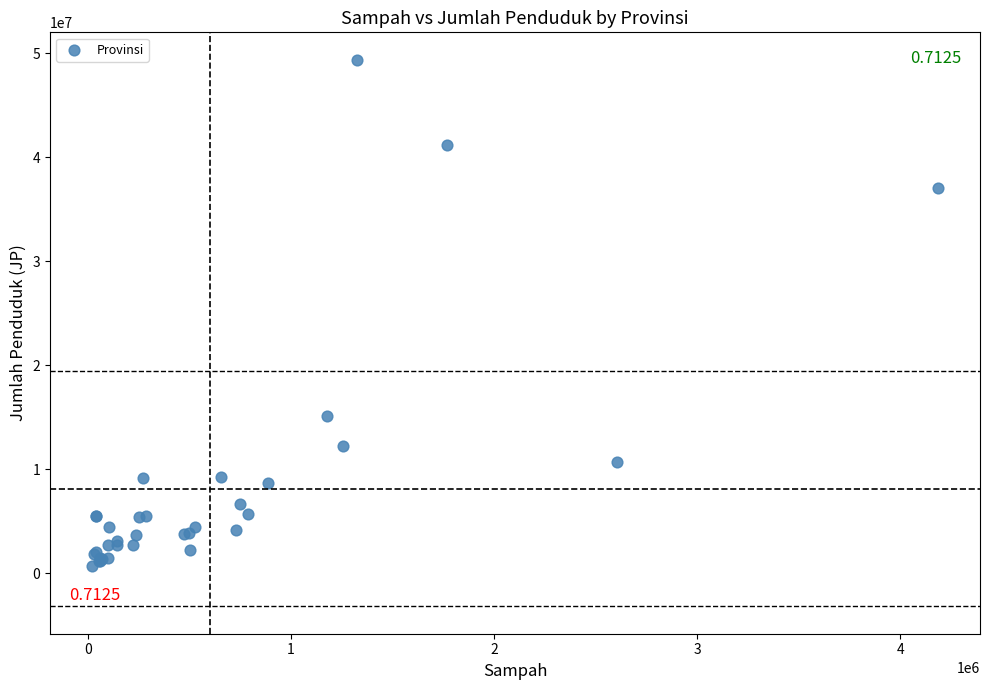

What Y value in the scatter plot is closest to 25066400?

15115200